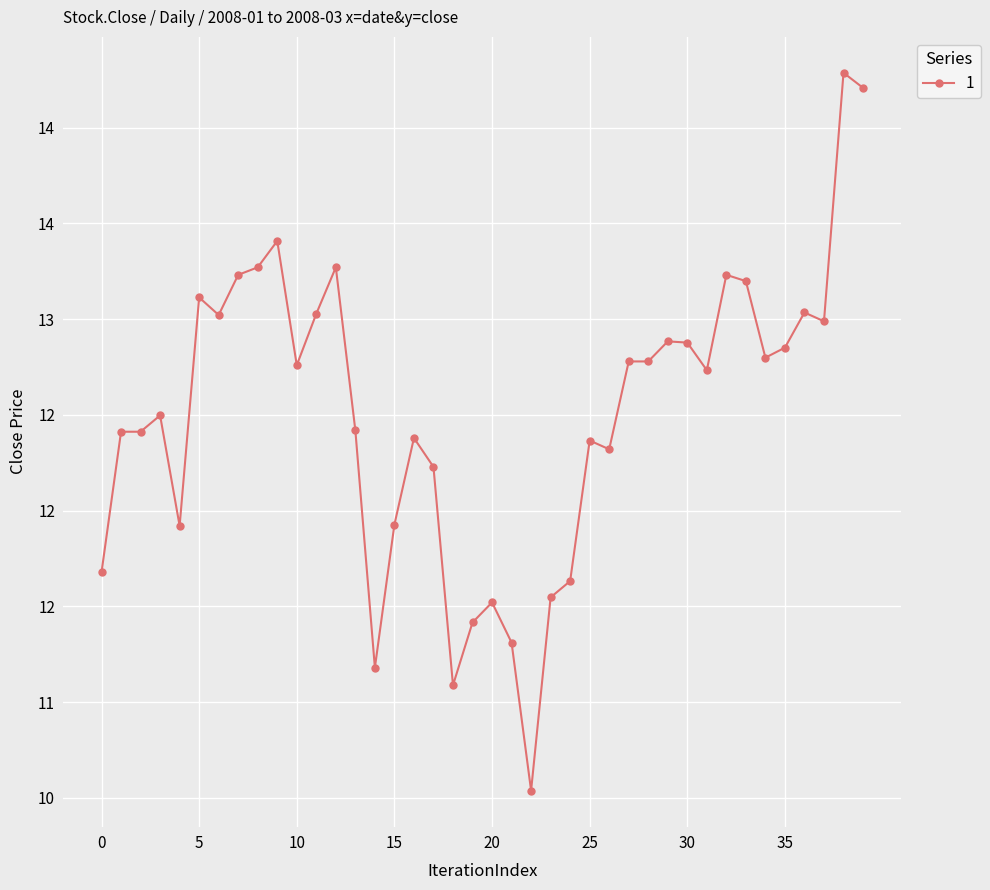

How many interior local valleys (lower than both neighbors) does the data have?

10